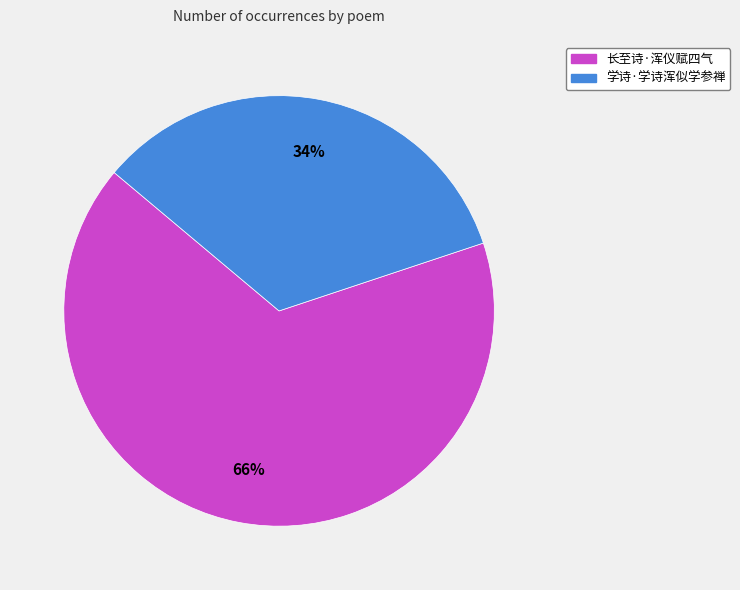

Does any single category account for the majority?

Yes